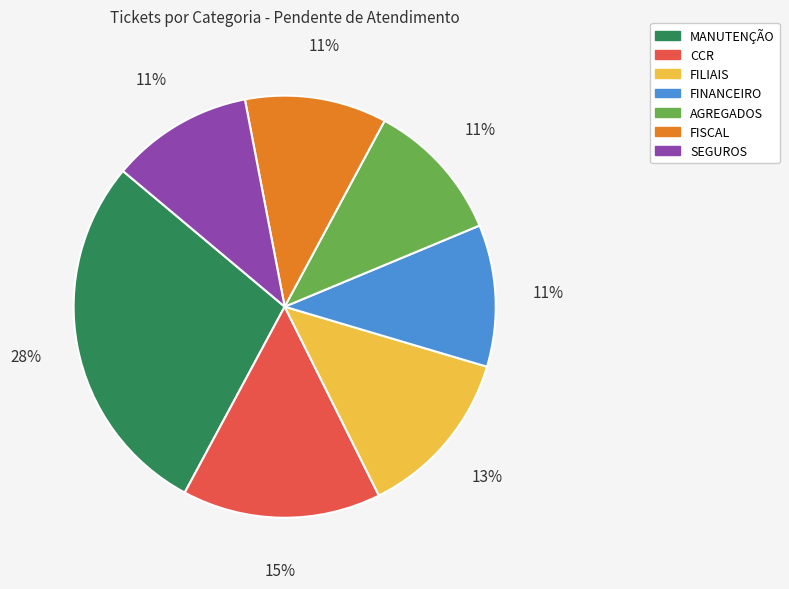

Combined, do CCR and FINANCEIRO account for over 50%?

No